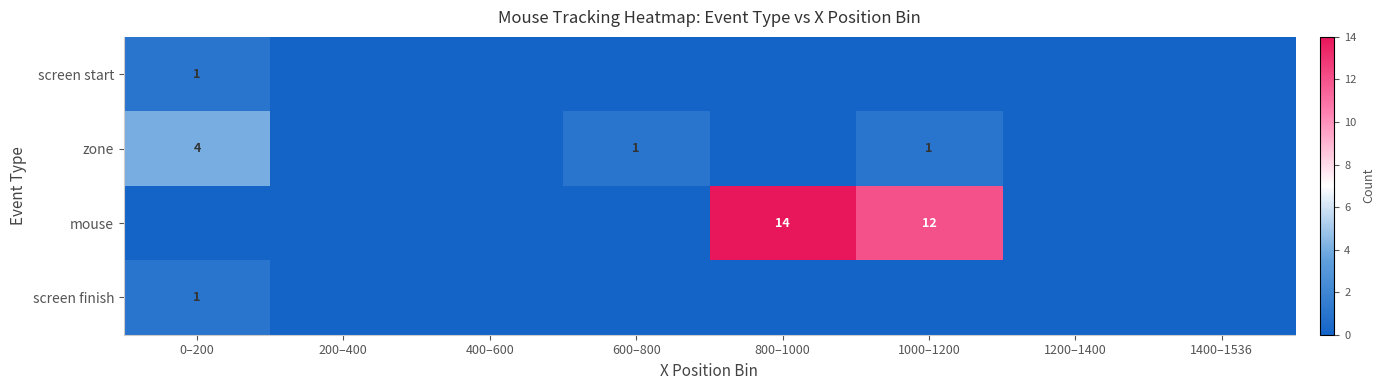

Which has a higher value, 0–200 or 1000–1200?

0–200